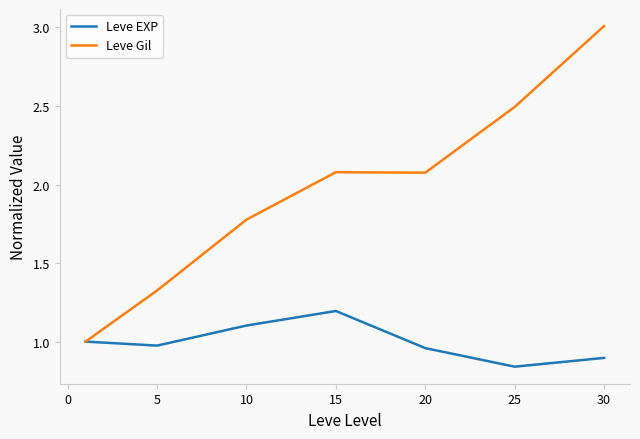

Which series has the largest range (max minus min)?

Leve Gil